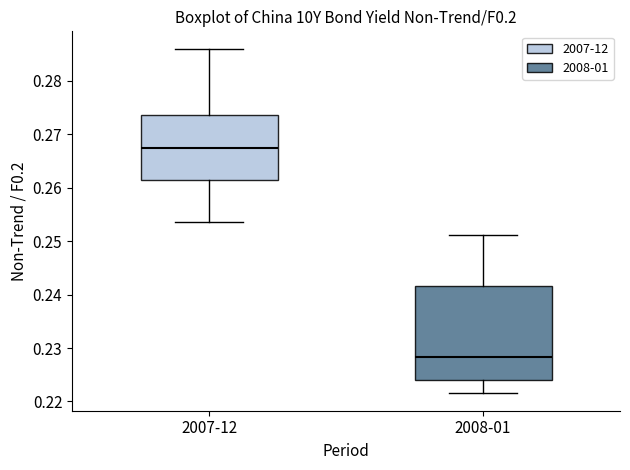

Which box's median line is the highest?

2007-12